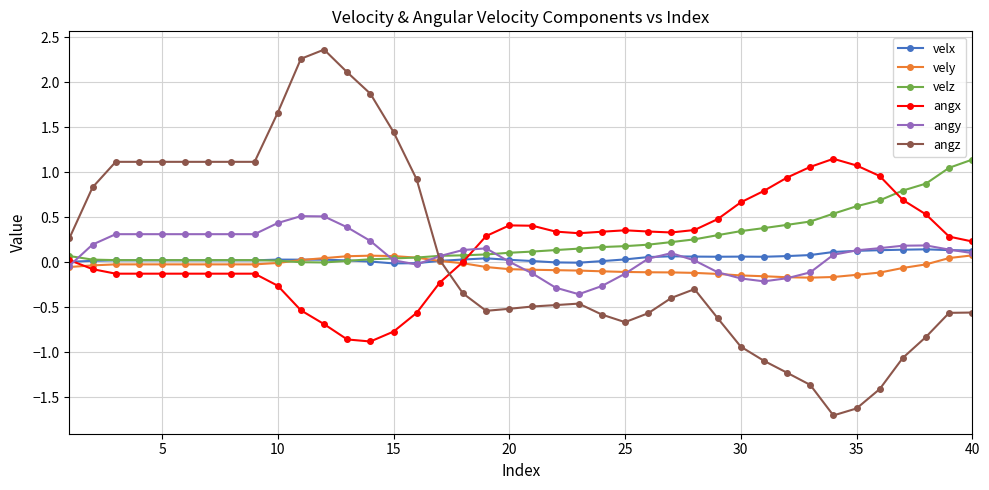

Which series has the largest total across all categories?

velz